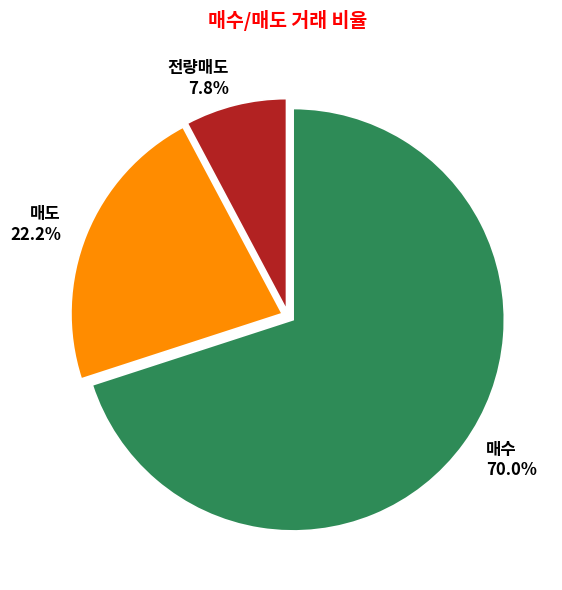

The 매도 slice represents 22% of the pie. True or false?

True